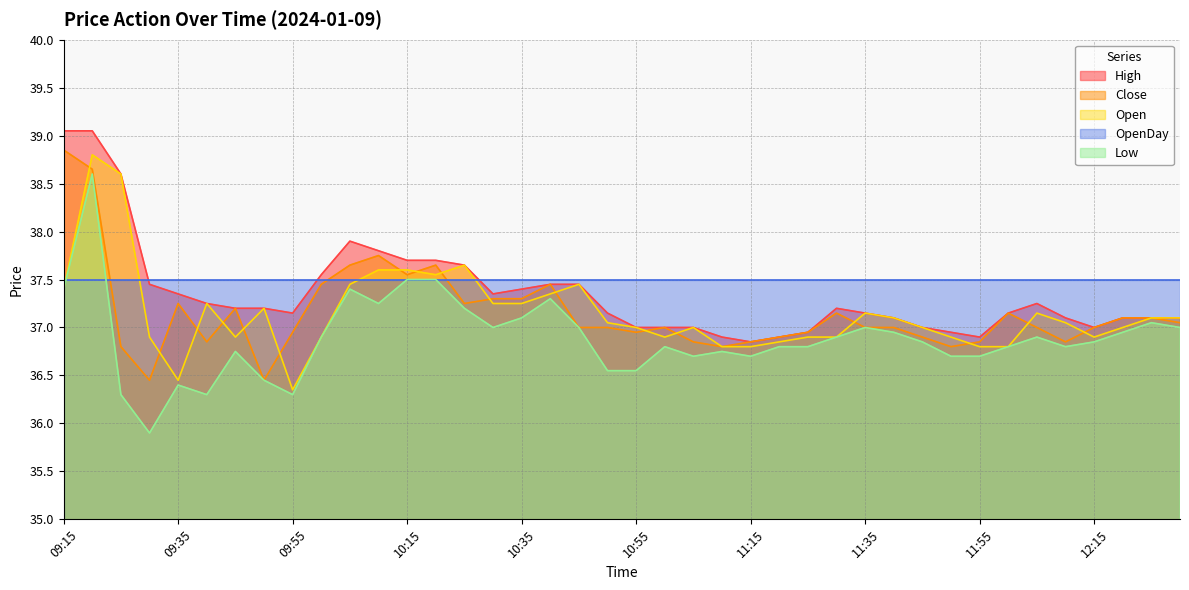

At which category does the chart reach its peak across all series?

09:15